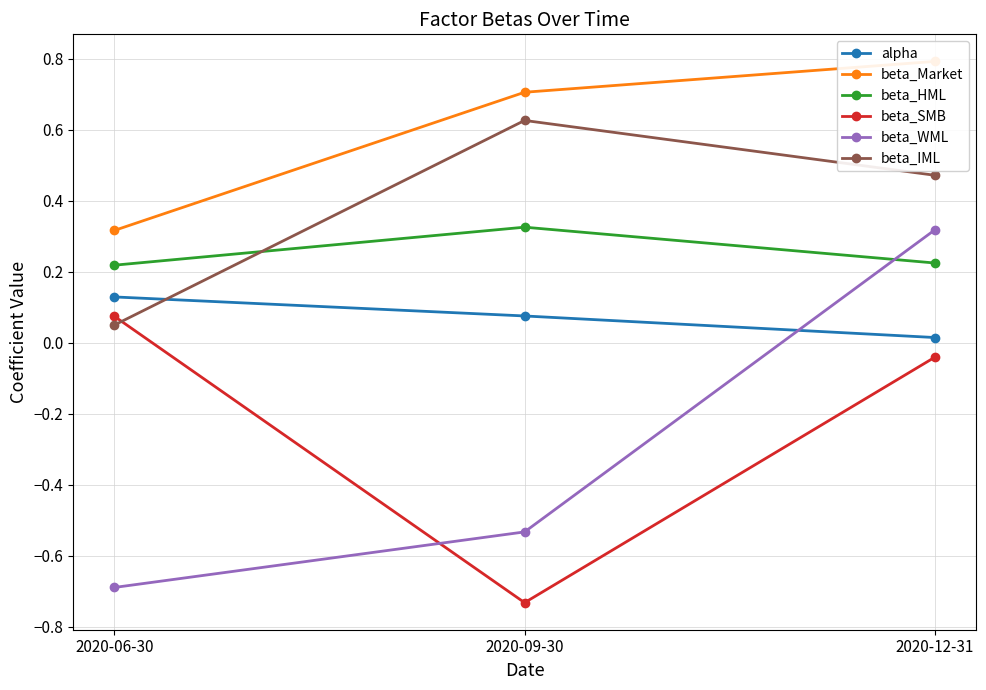

What is the label of the 3rd point from the right?

2020-06-30